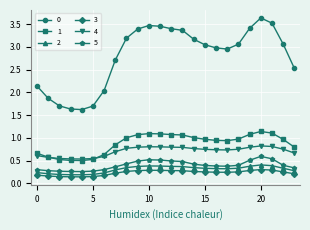

True or false: 3 and 4 cross at least once.

False